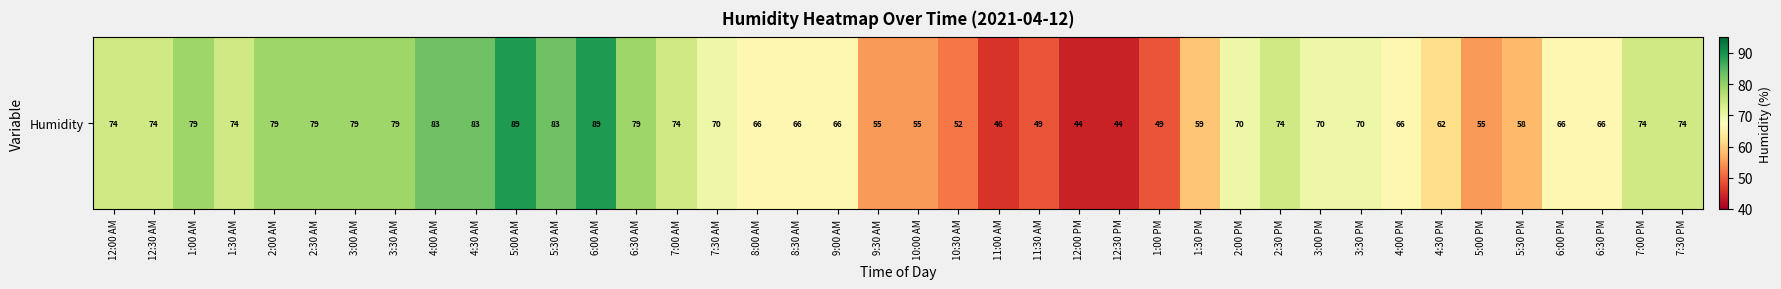

Which category has the highest value across all series?

5:00 AM